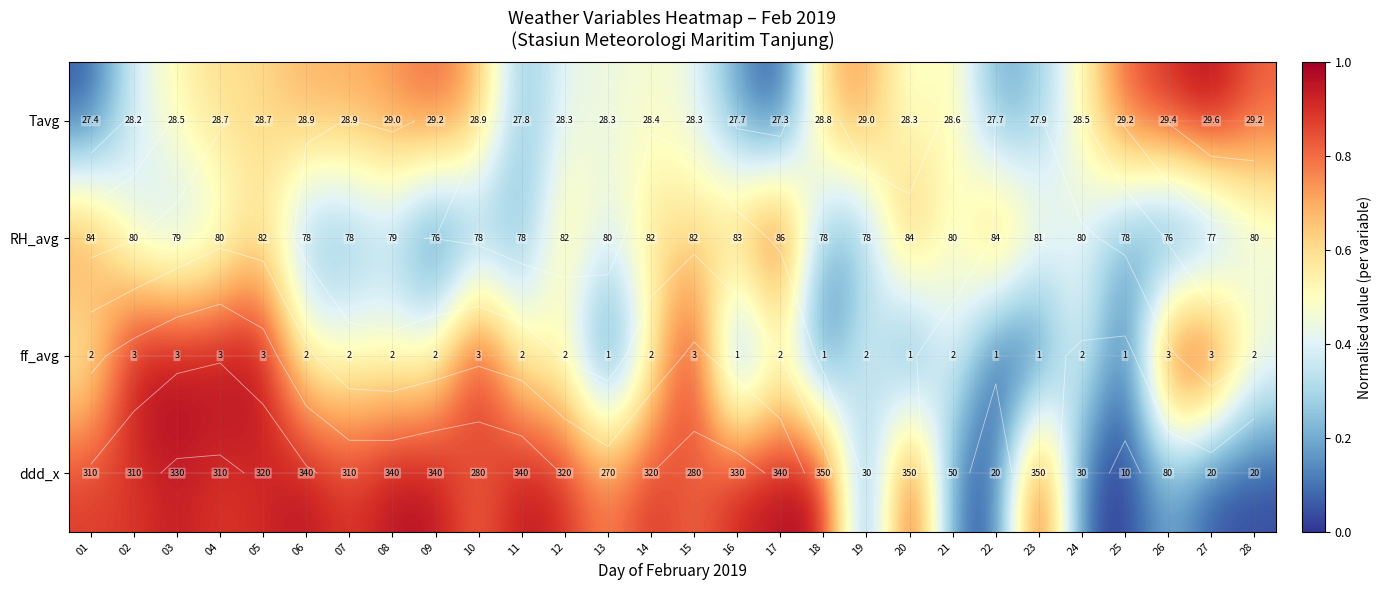

Where is ddd_x nearest to the value 0?

25